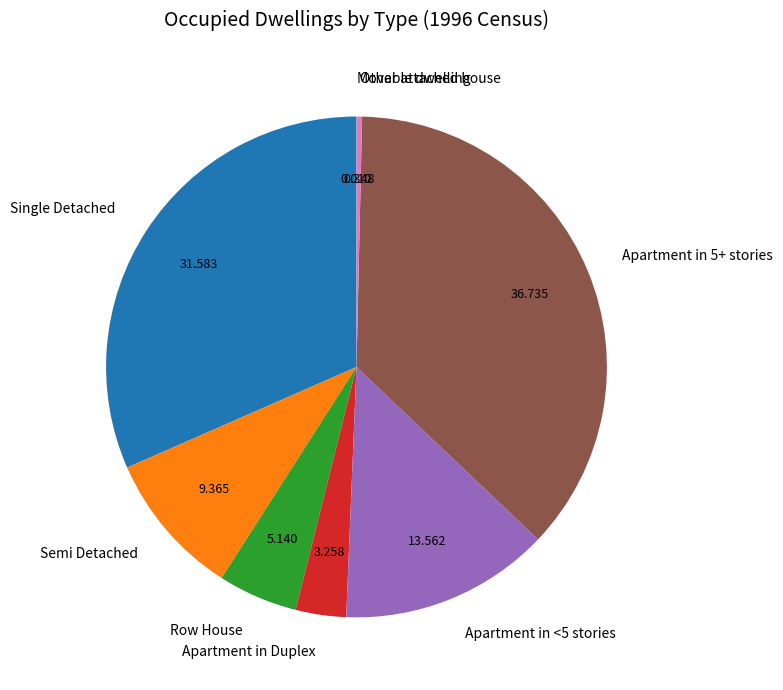

Which has a higher value, Semi Detached or Apartment in 5+ stories?

Apartment in 5+ stories